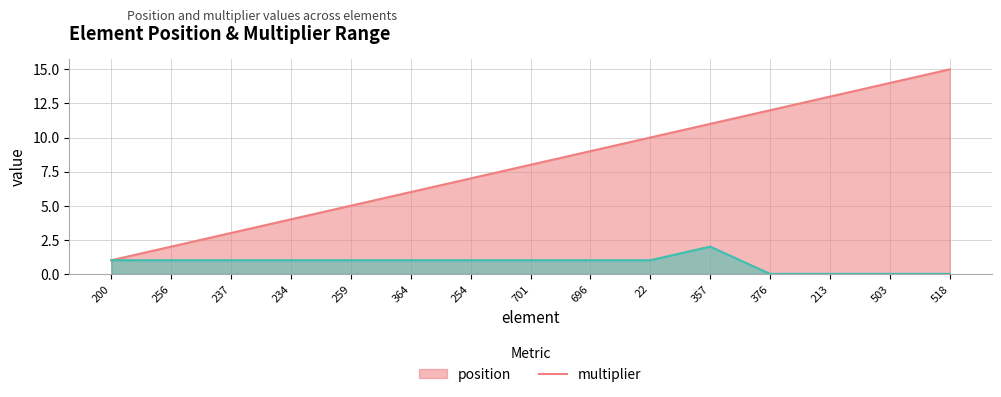

Which series has the largest total across all categories?

position